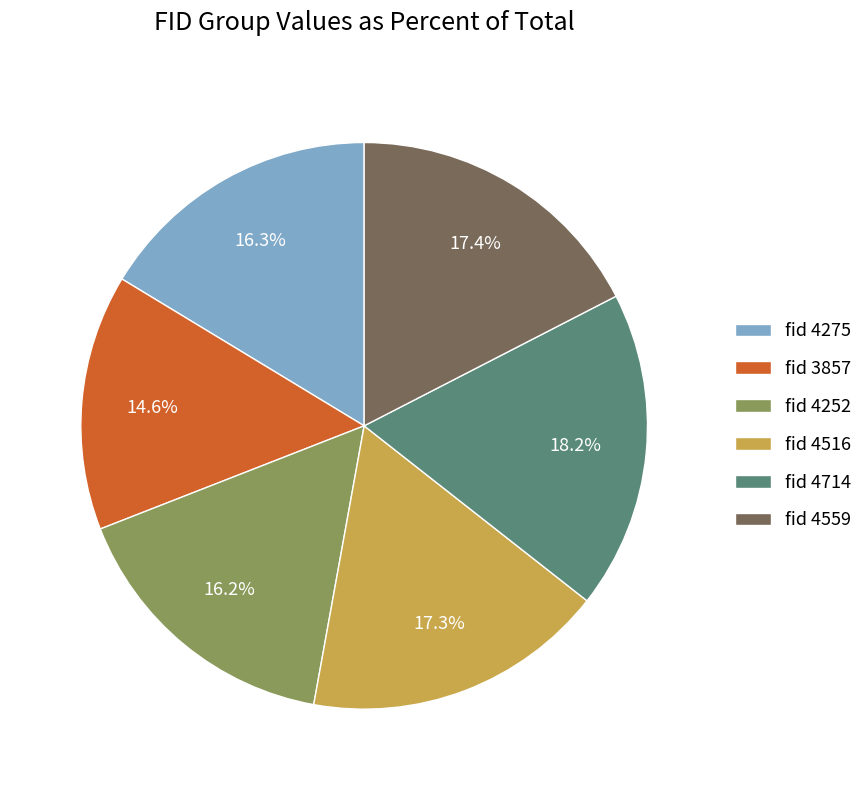

Which slice is the smallest?

fid 3857